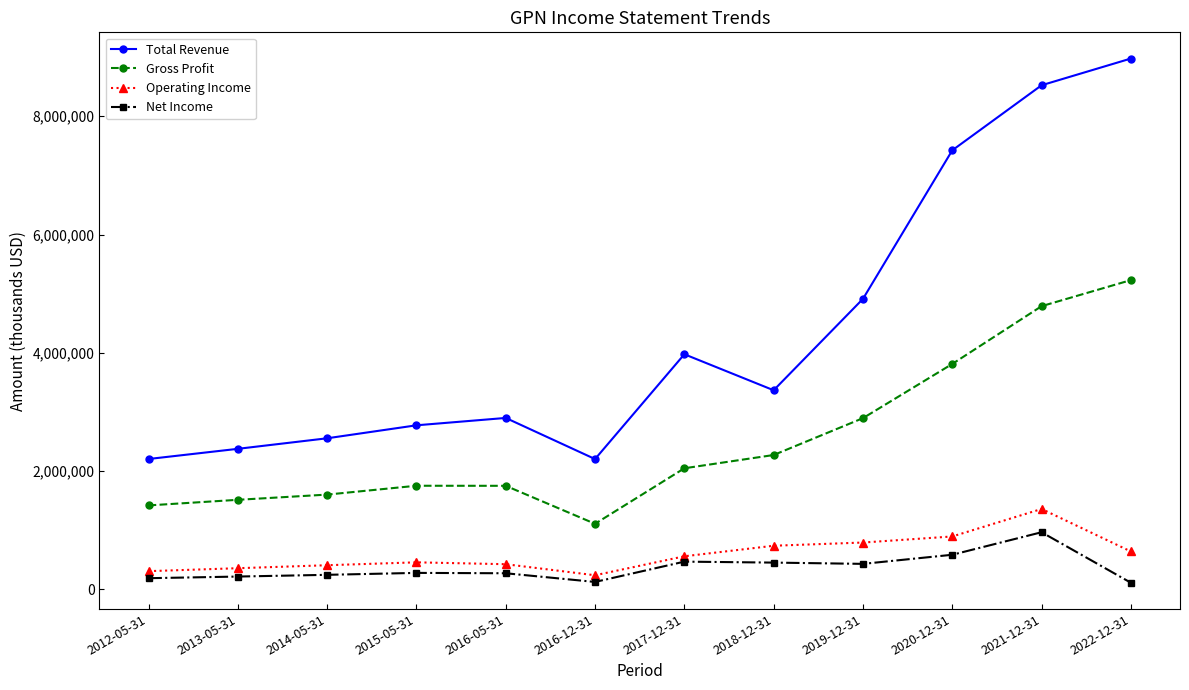

The value of Operating Income at 2017-12-31 is 558900. True or false?

True